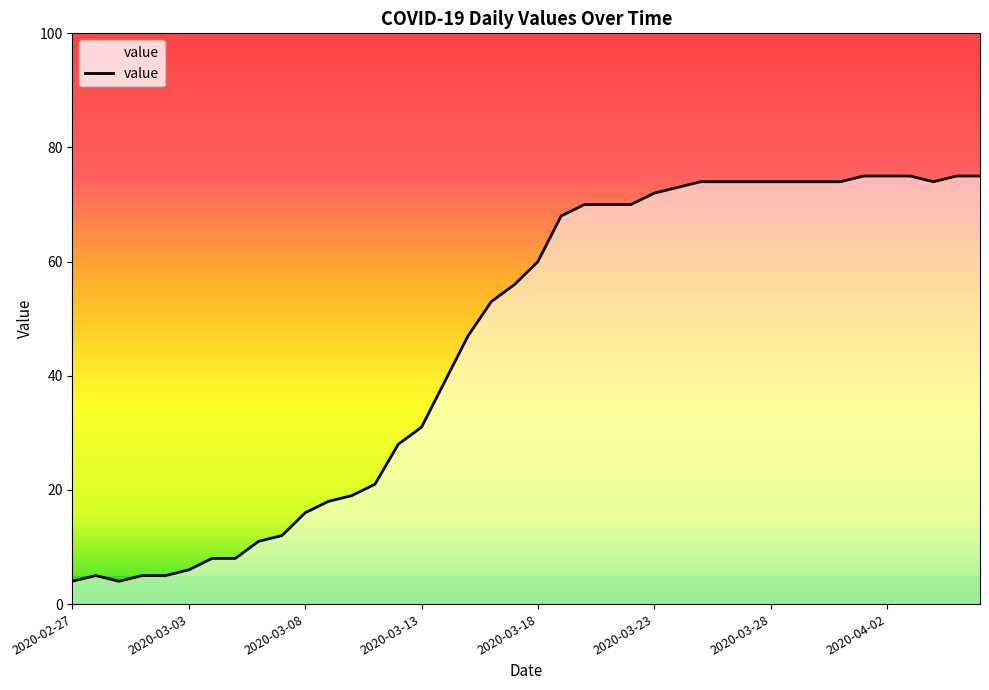

What is the maximum value shown in the chart?

75